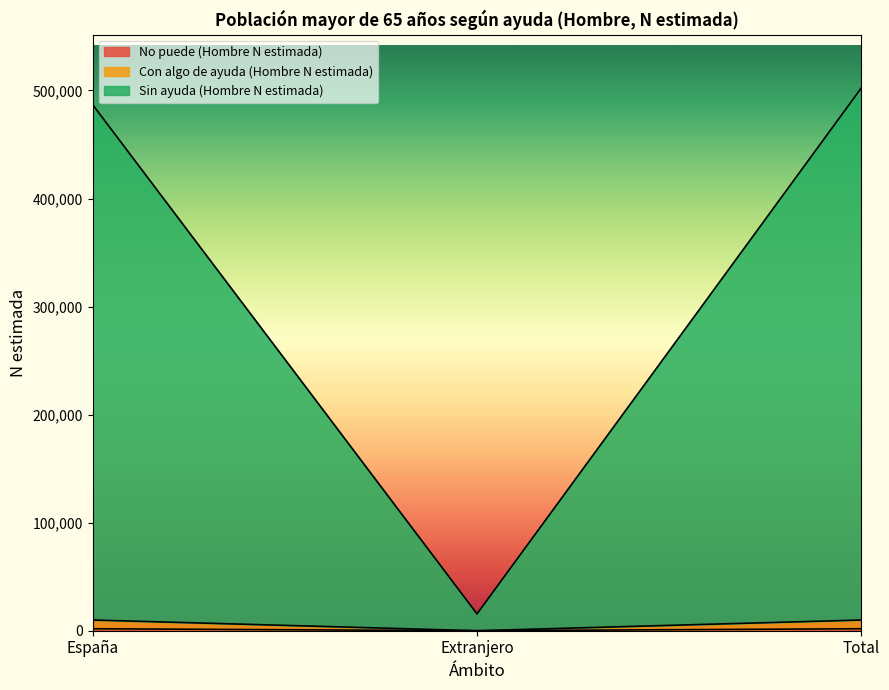

How many values in No puede (Hombre N estimada) are above zero?

2